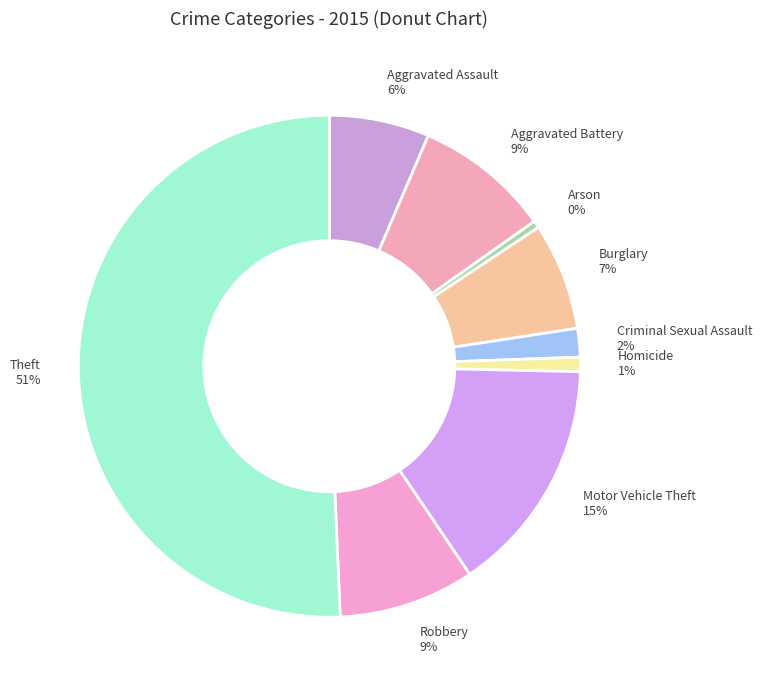

The Homicide slice represents 1% of the pie. True or false?

True